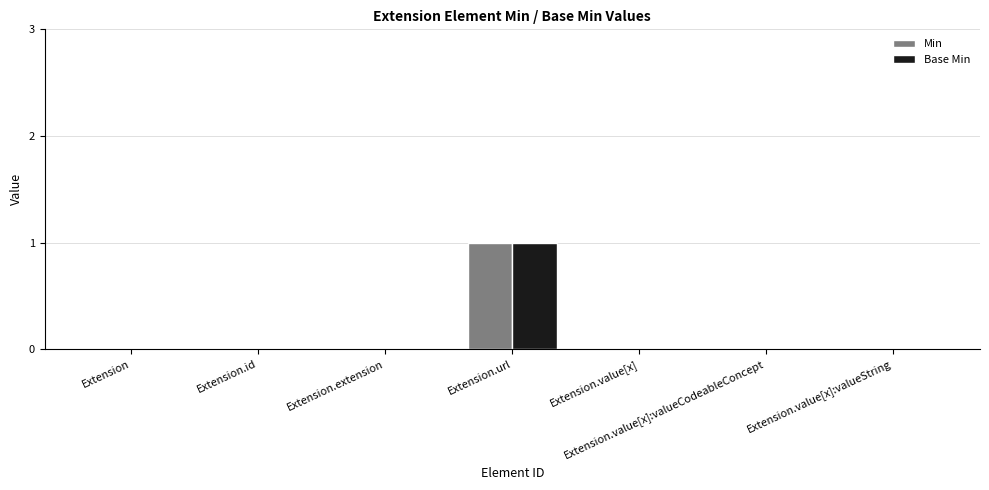

At which category is the sum across all series the highest?

Extension.url